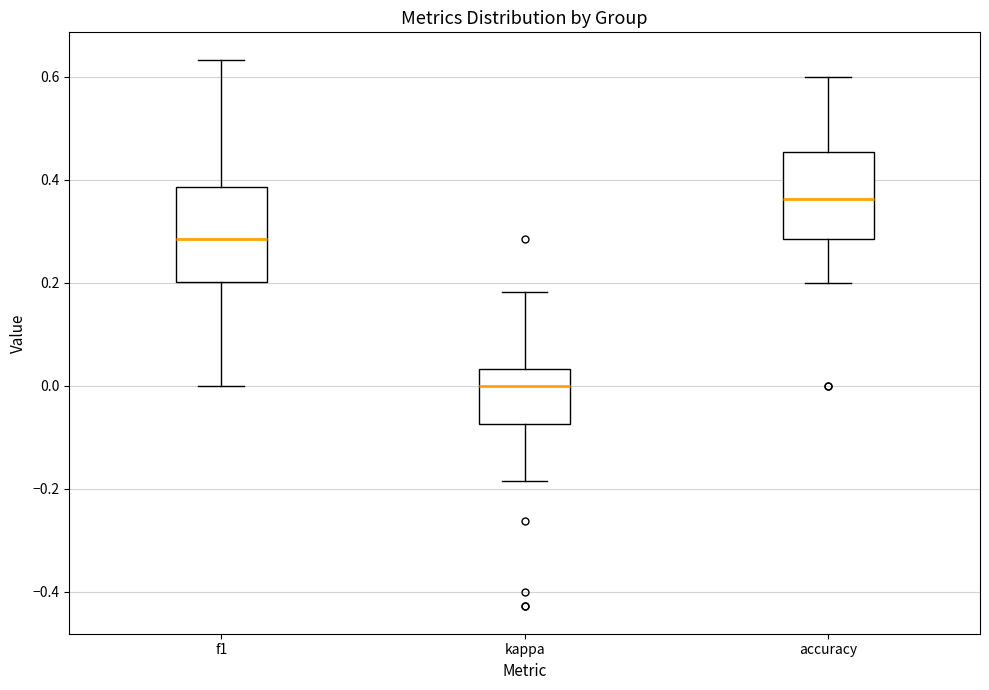

Reading left to right, transcribe this box plot: for each box, give where its median line is, the range the box spans, and where its two whiskers end, as read against the y-axis. The values are not printed on the chart, so give them approximately, as read against the axis.

f1: median 0.28, box 0.20 to 0.38, whiskers 0.00 to 0.64
kappa: median 0.00, box -0.08 to 0.04, whiskers -0.18 to 0.18
accuracy: median 0.36, box 0.28 to 0.46, whiskers 0.20 to 0.60